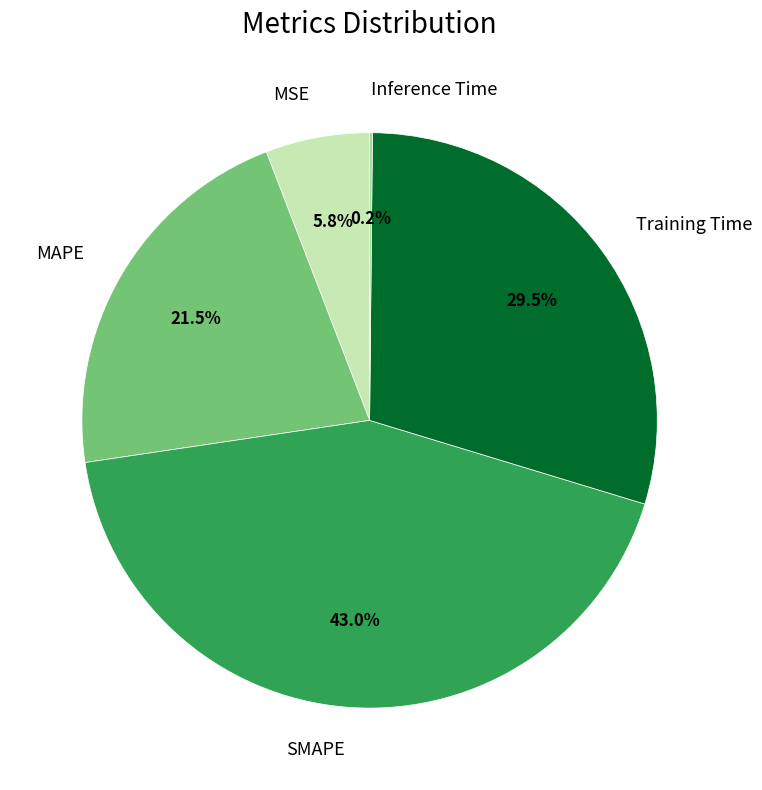

Is it true that MSE is 6% of the pie?

True